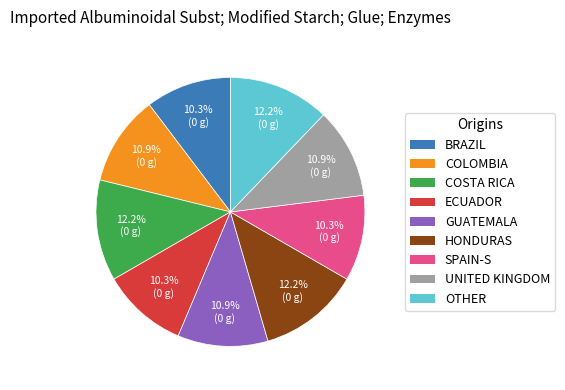

How many slices are in this pie chart?

9